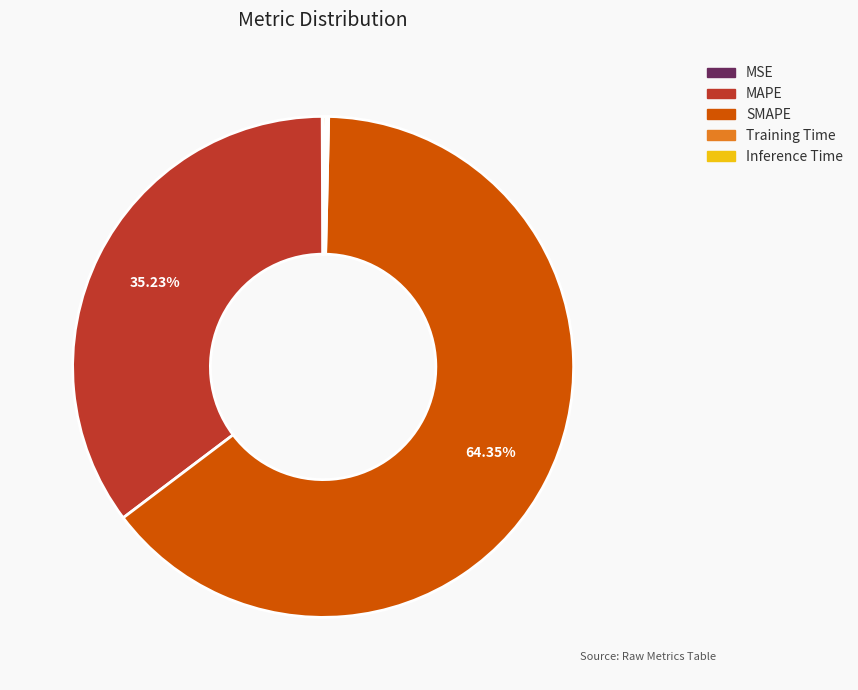

Does SMAPE account for over 50% of the chart?

Yes